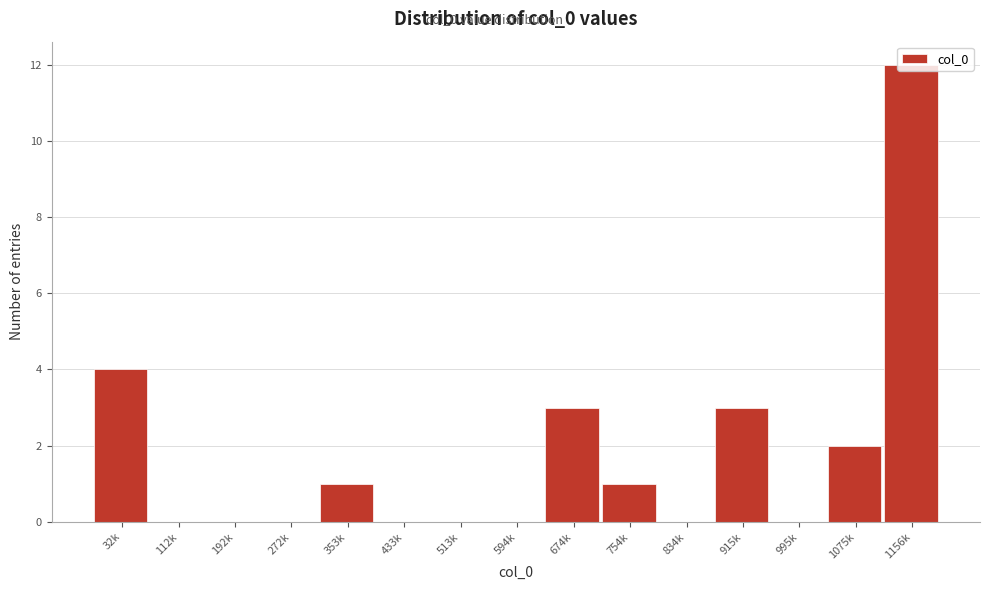

Which has a higher value, 433k or 1075k?

1075k